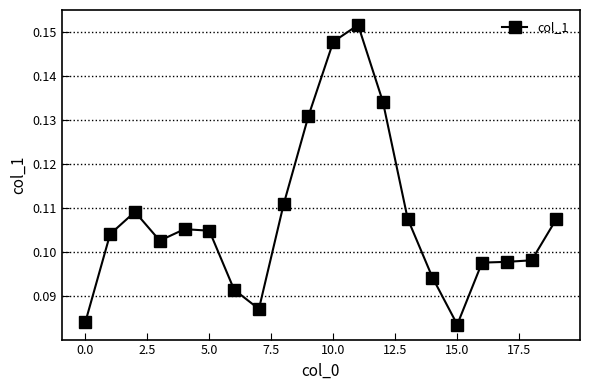

How many lines are shown in the chart?

1